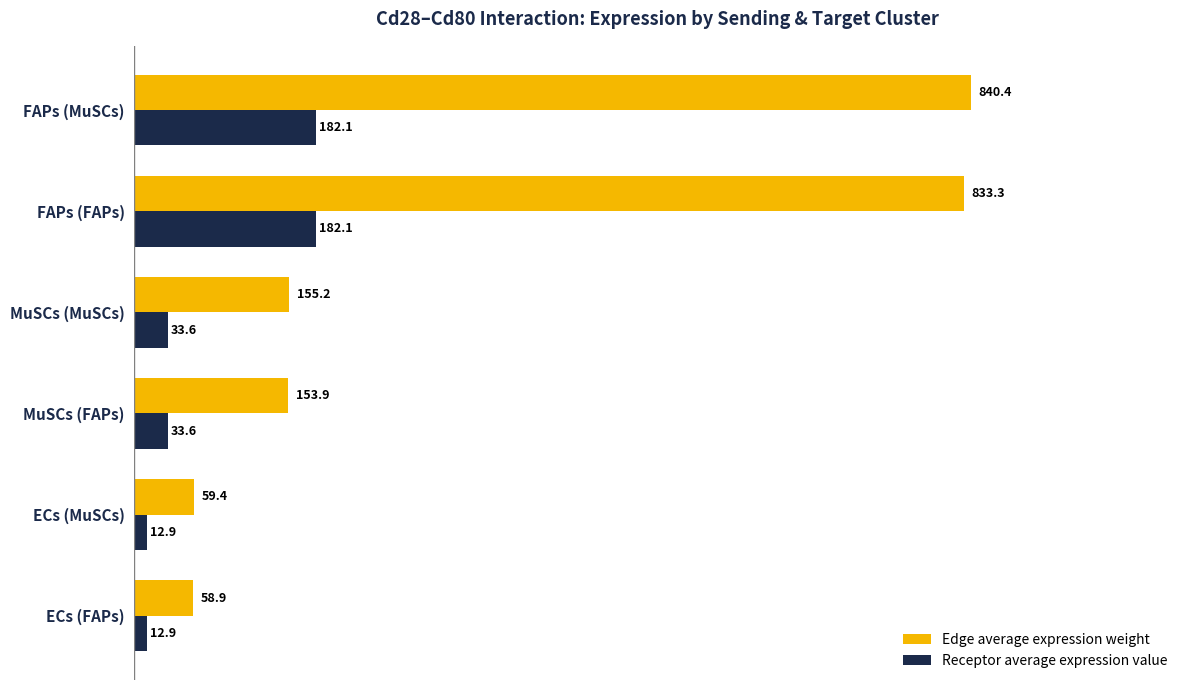

Where is Edge average expression weight nearest to the value 449?

MuSCs (MuSCs)